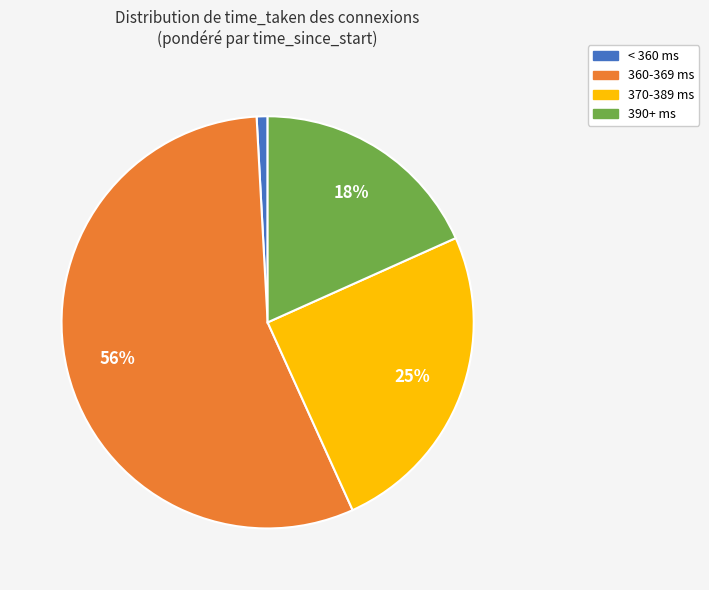

To the nearest percent, what is the difference between the largest and smallest slice percentages?

55%